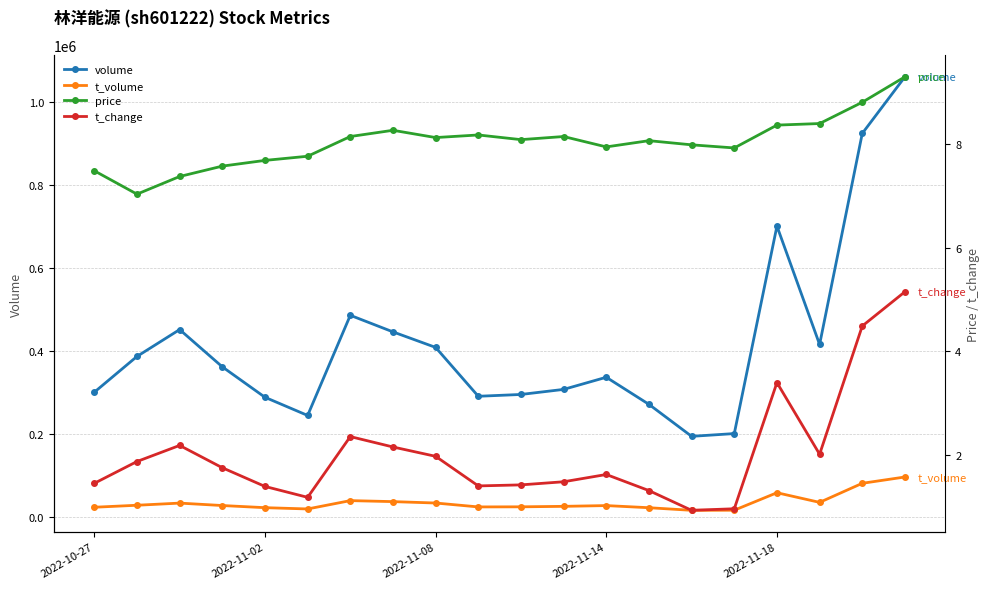

True or false: volume and t_volume cross at least once.

False